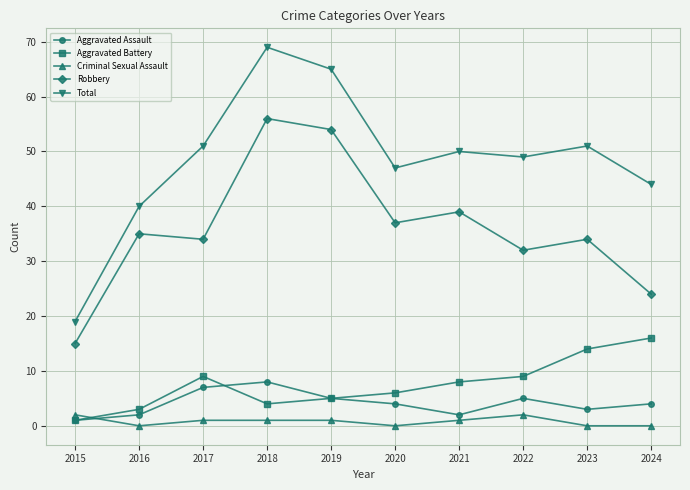

Which series has the largest total across all categories?

Total